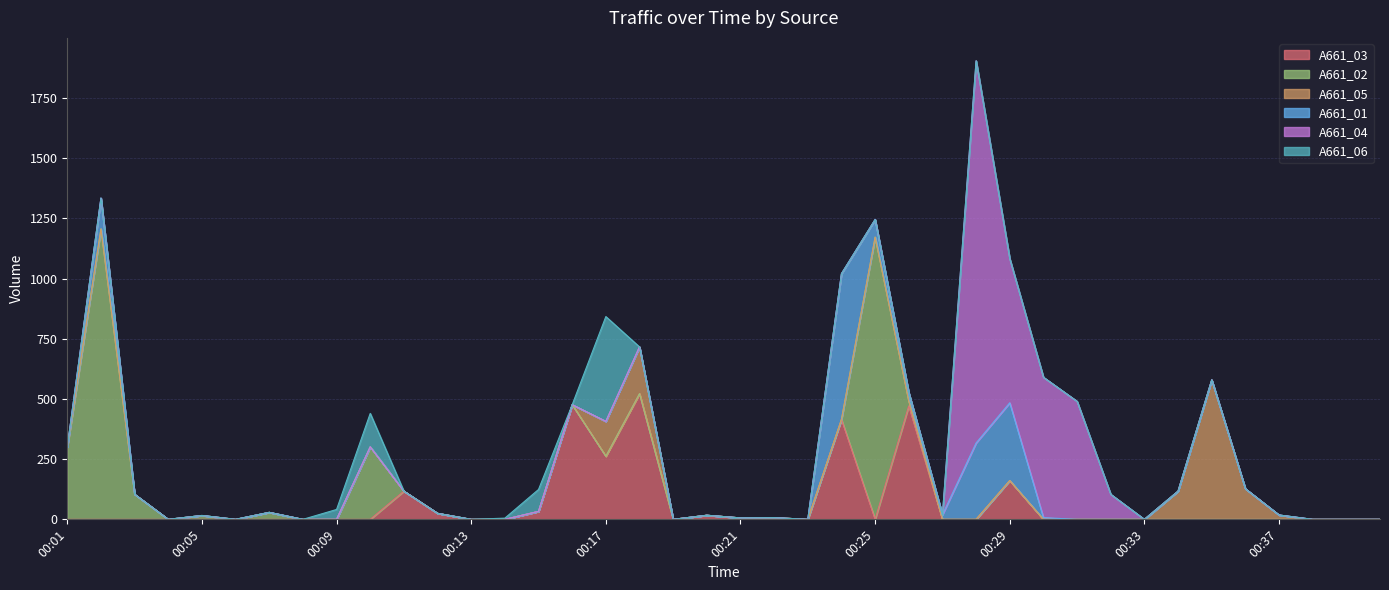

Which series has the largest total across all categories?

A661_04